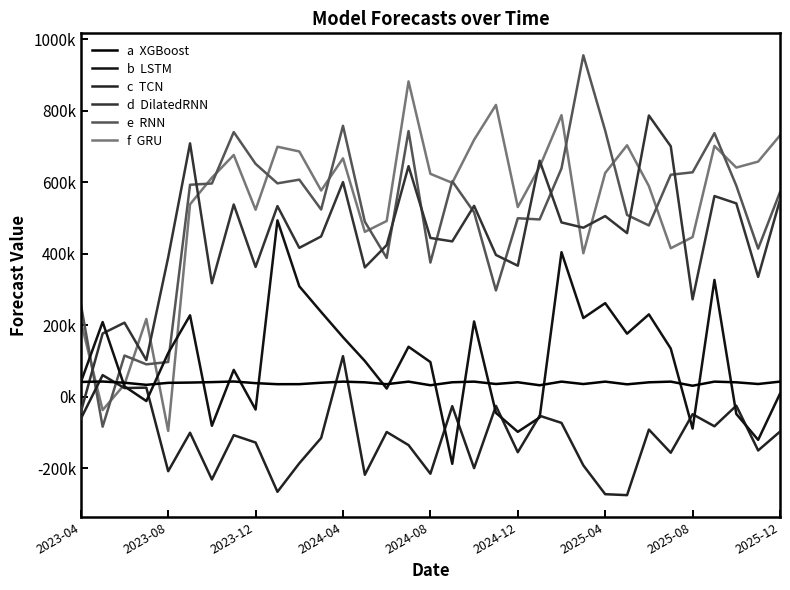

Does the chart display data point markers on the line(s)?

No